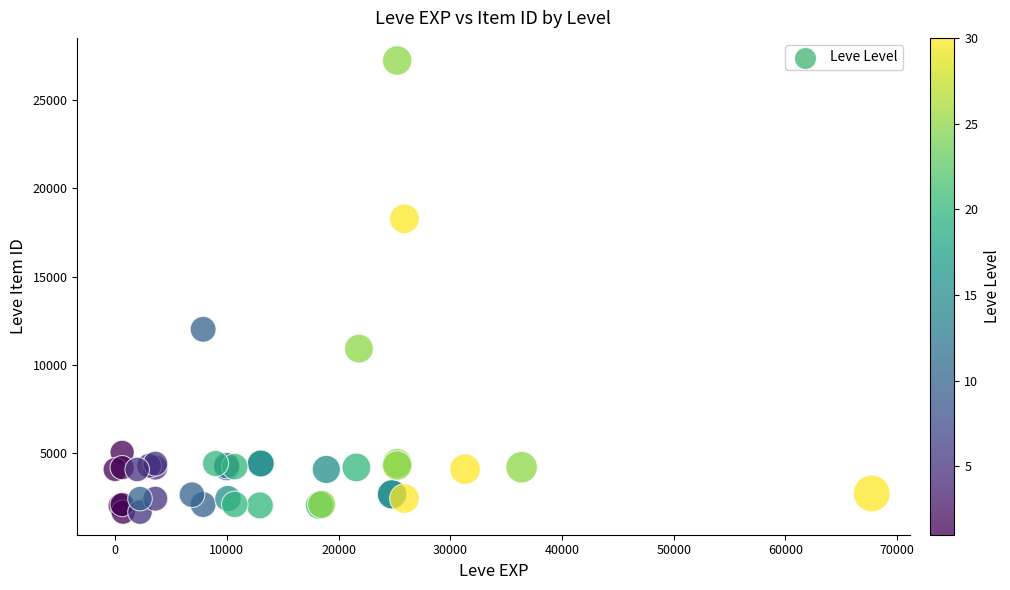

What Y value in the scatter plot is closest to 14448?

12018